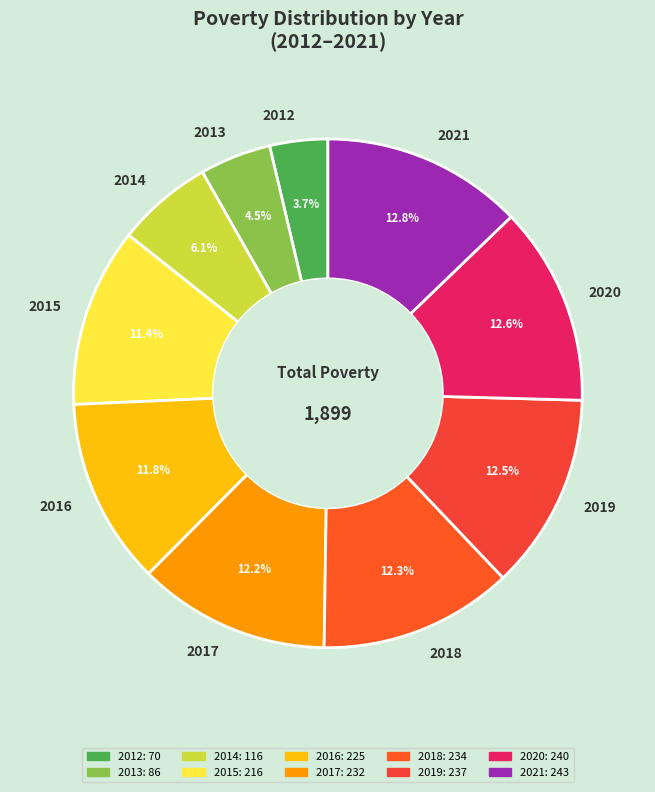

To the nearest percent, what percentage of the pie is 2020?

13%